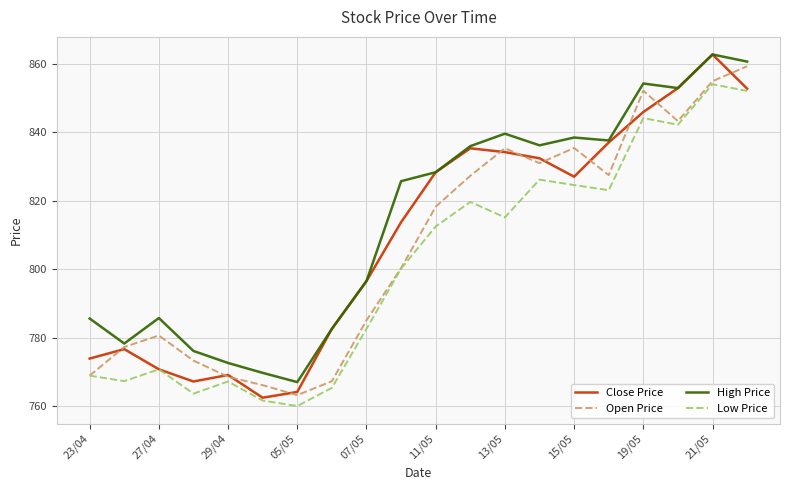

What is the minimum value shown in the chart?

760.0